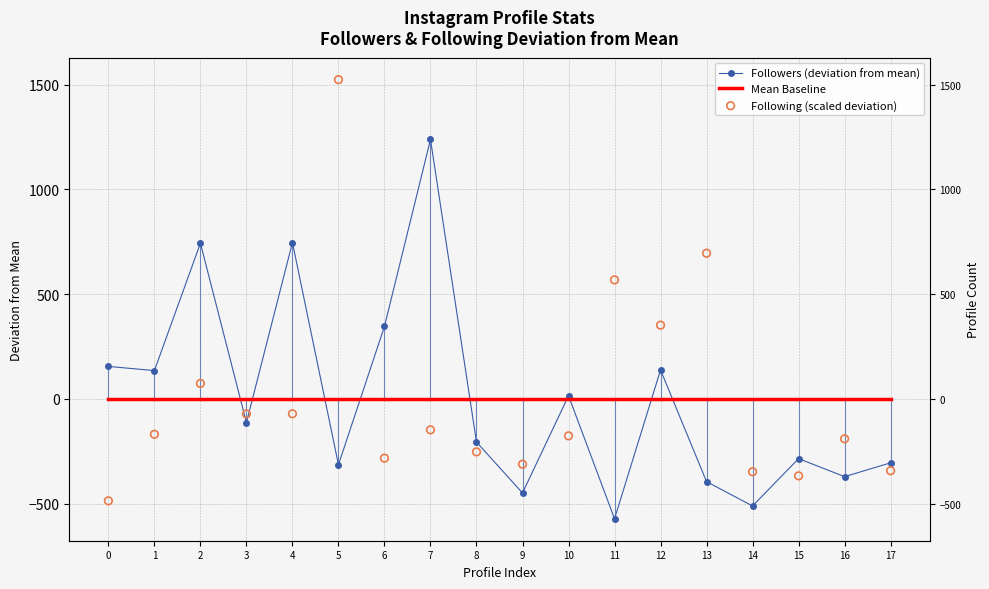

Which series reaches the minimum Y coordinate?

Followers (deviation from mean)